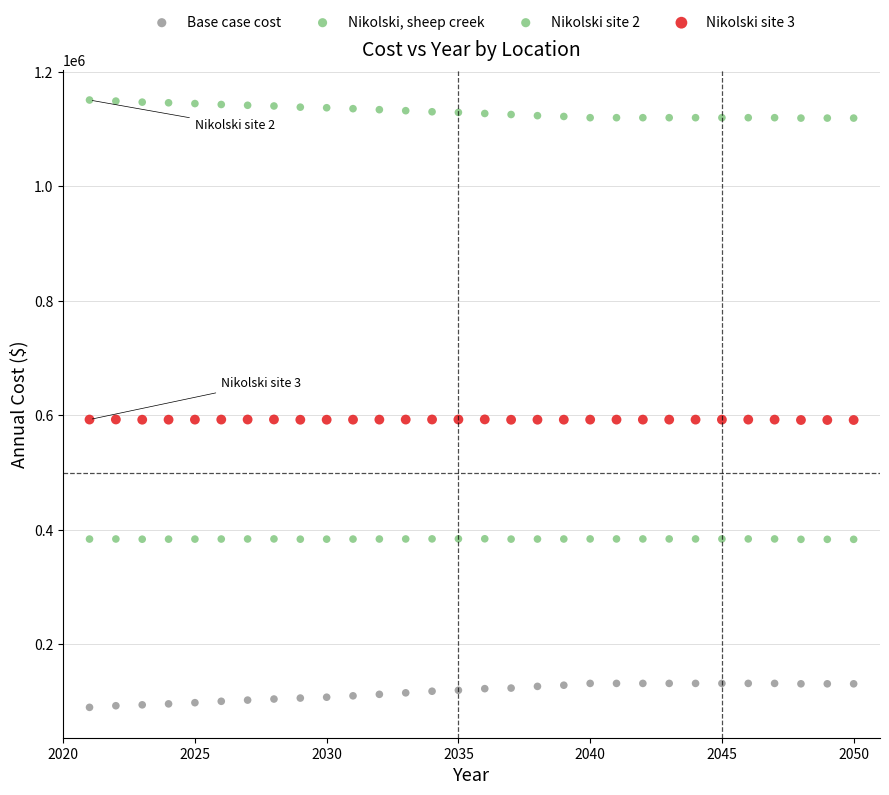

How many data points are displayed?

120